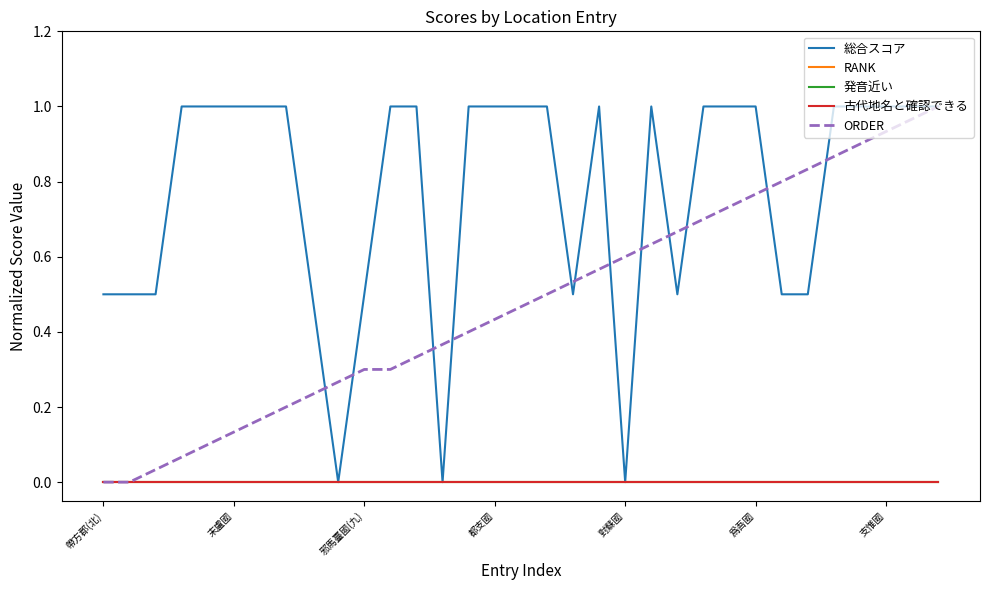

True or false: ORDER and 古代地名と確認できる intersect in this chart.

False